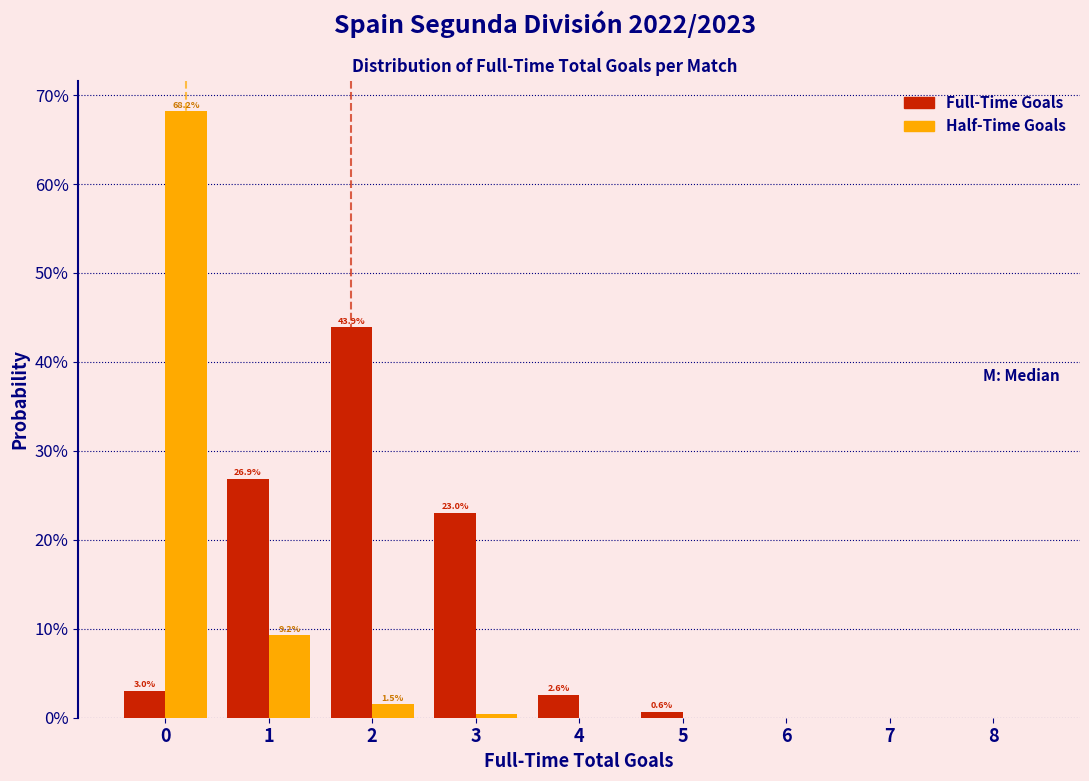

Does the chart contain stacked bars?

No